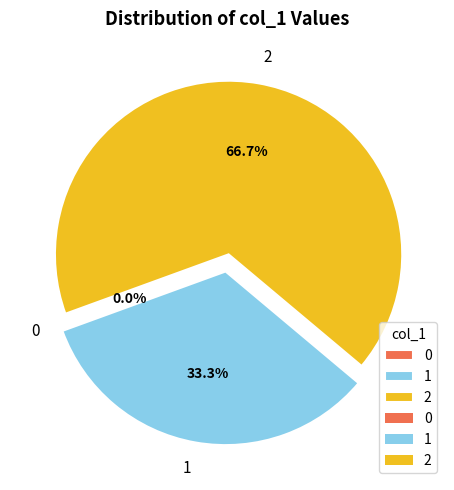

To the nearest percent, what is the combined percentage of 1 and 0?

33%